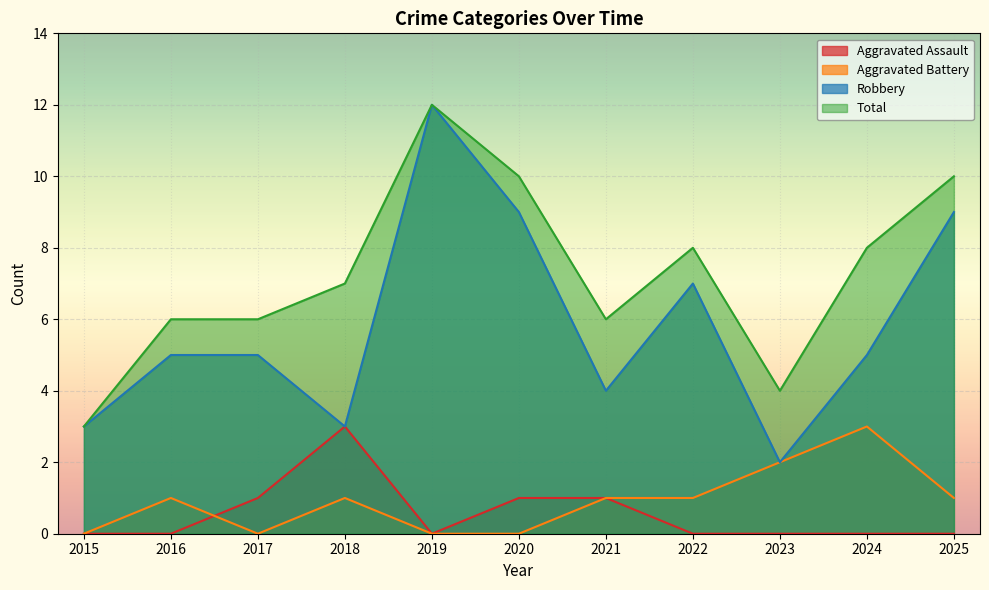

At how many categories does at least one series exceed 5?

9